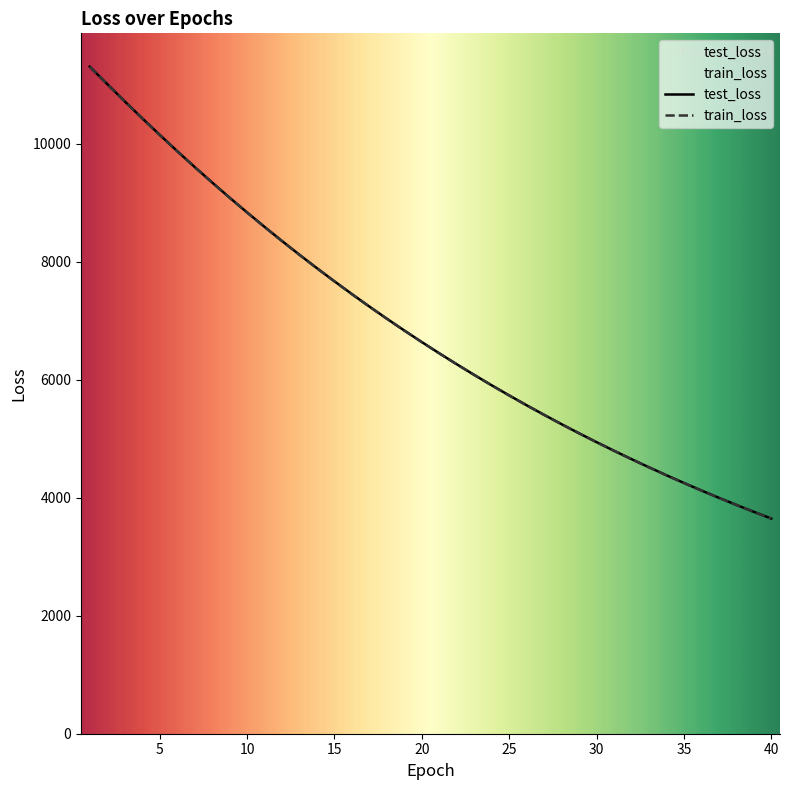

How many lines are shown in the chart?

2